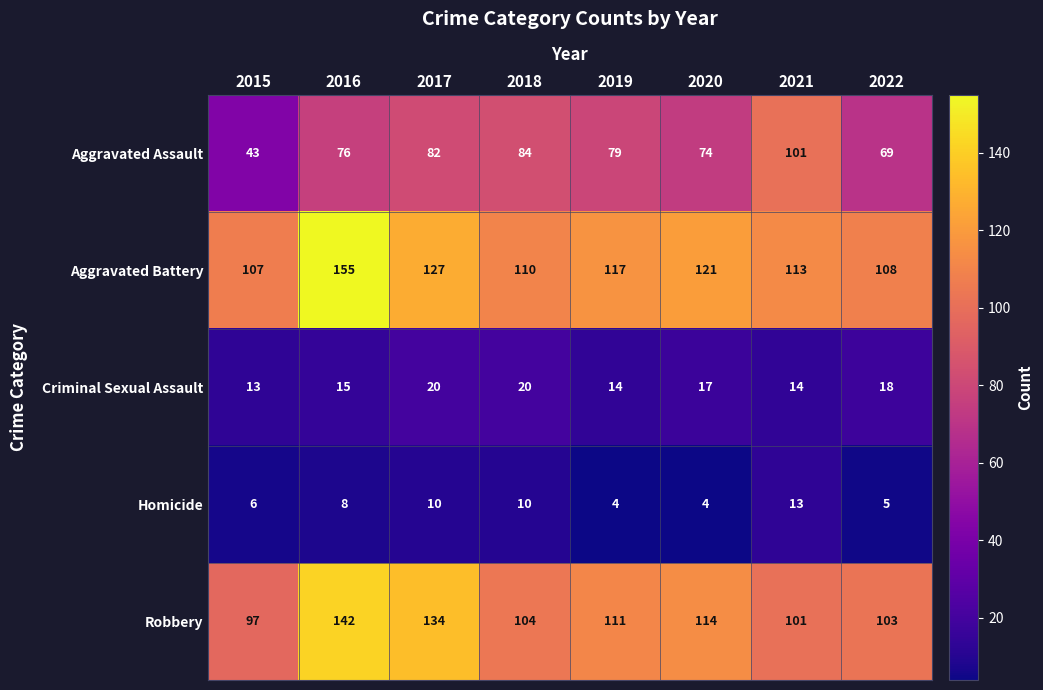

Where does the Robbery series first go above 111?

2016